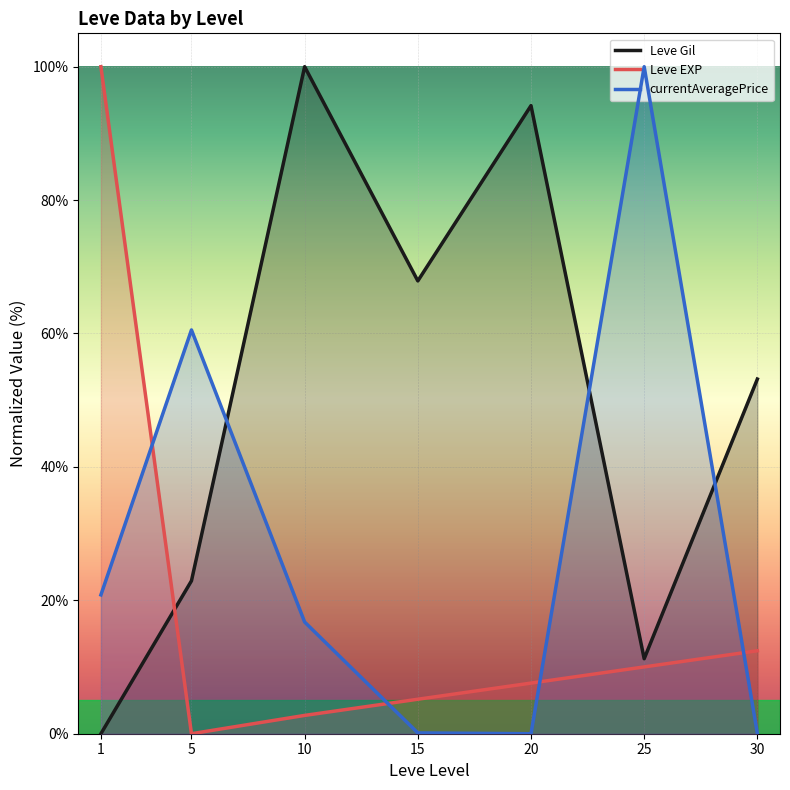

How many series are shown in this chart?

3